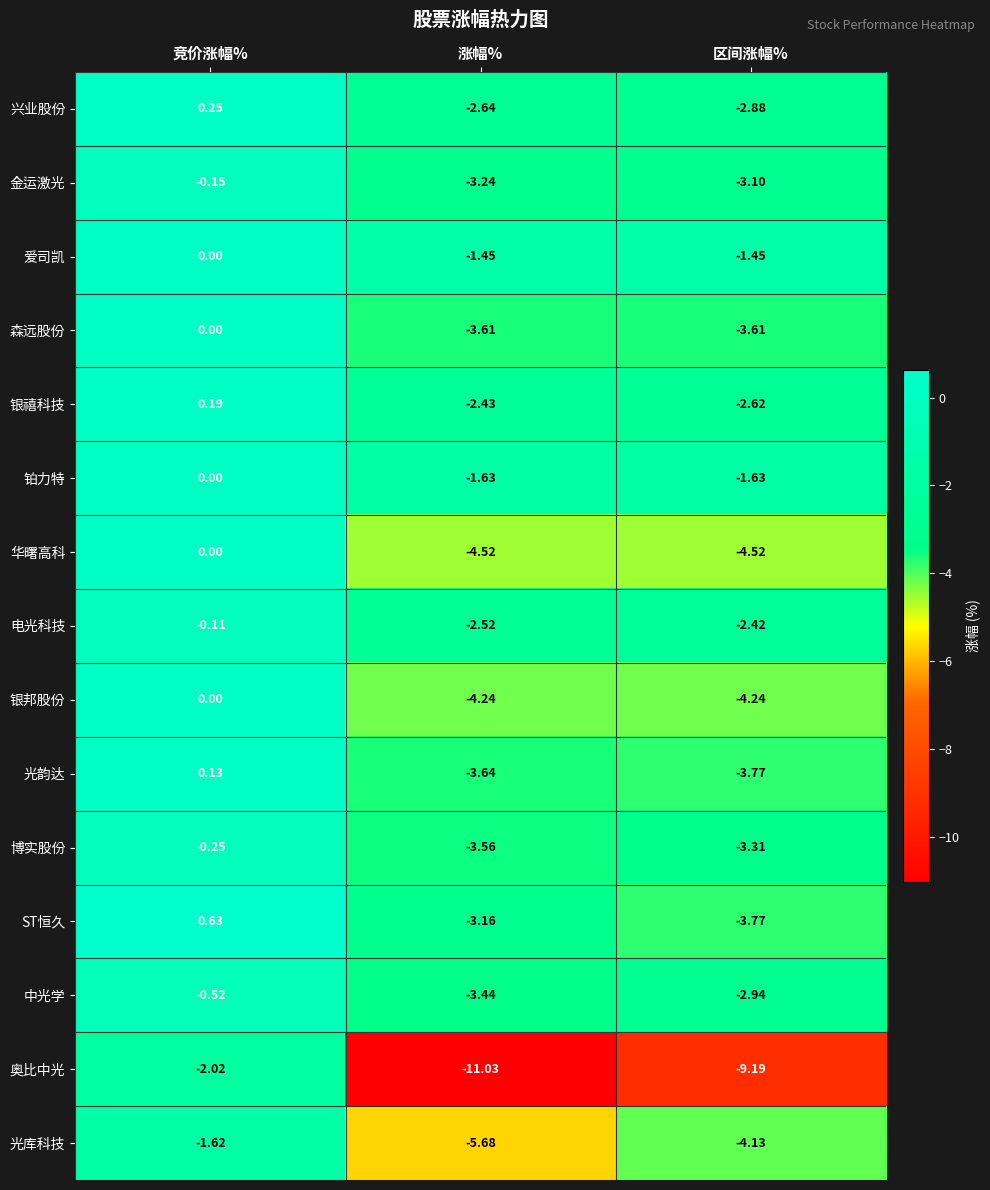

Which label corresponds to the largest value in the chart?

竞价涨幅%